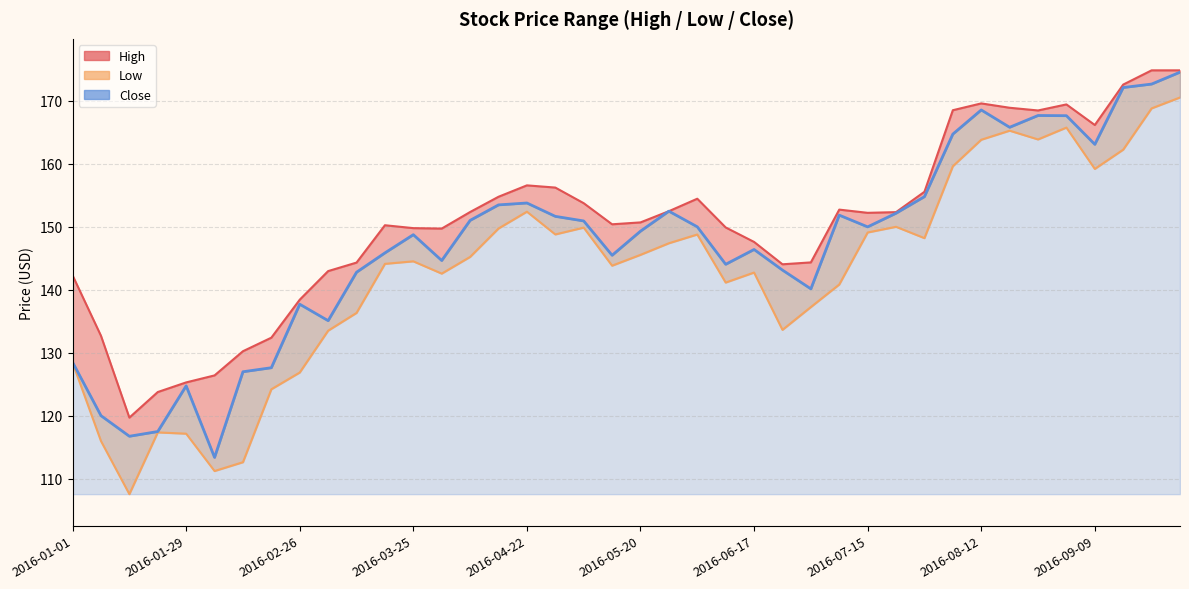

Is the value of Close at 2016-08-26 greater than the value of High at 2016-05-13?

Yes